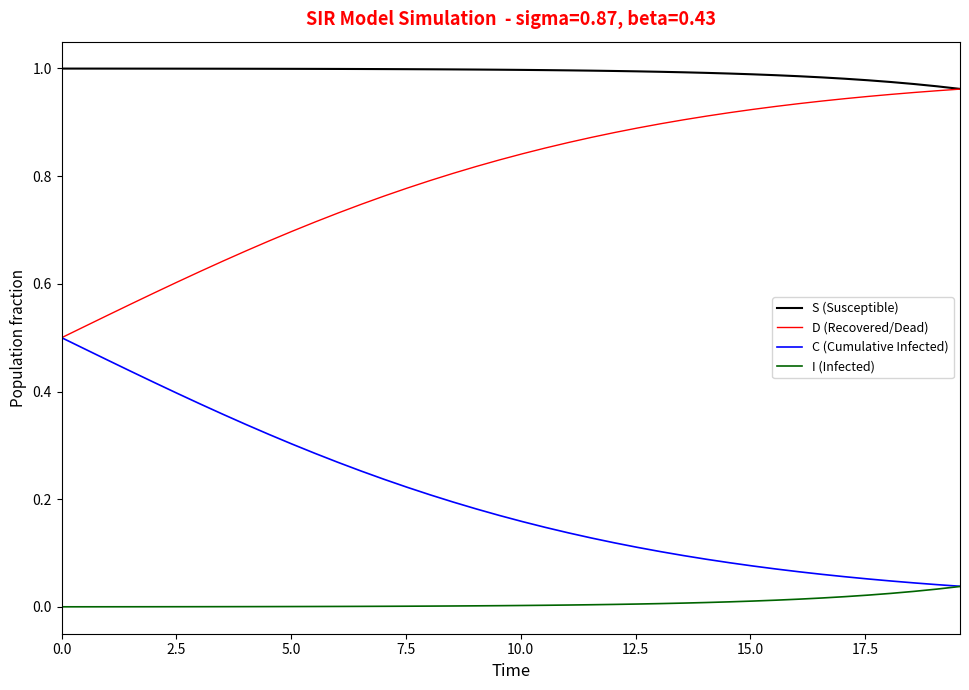

True or false: I (Infected) and S (Susceptible) cross at least once.

False